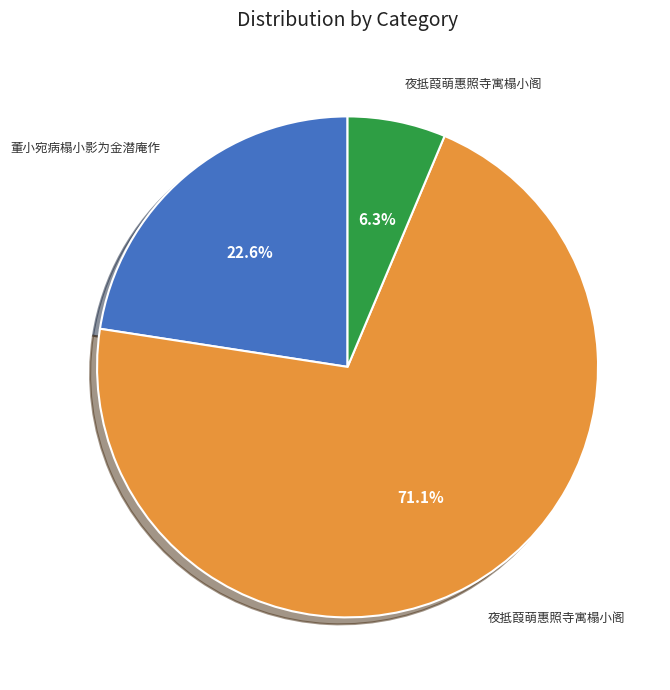

Is there a majority slice in this chart?

Yes